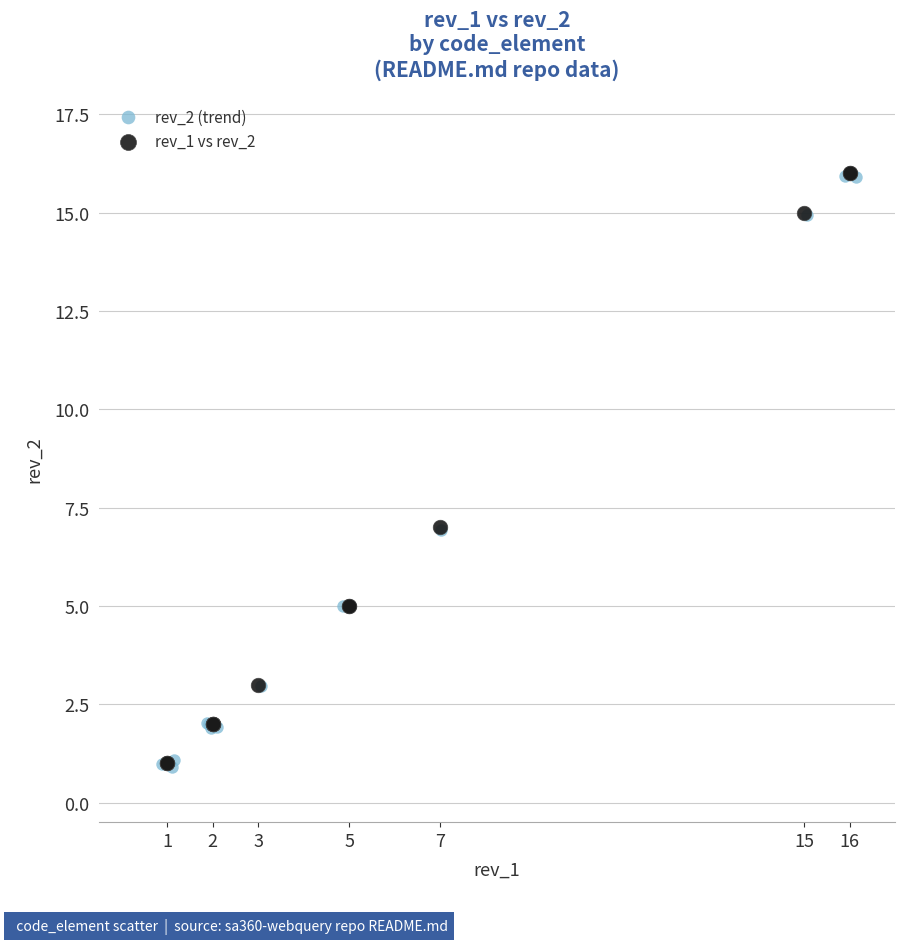

What are all the series names shown in the legend?

rev_2 (trend), rev_1 vs rev_2